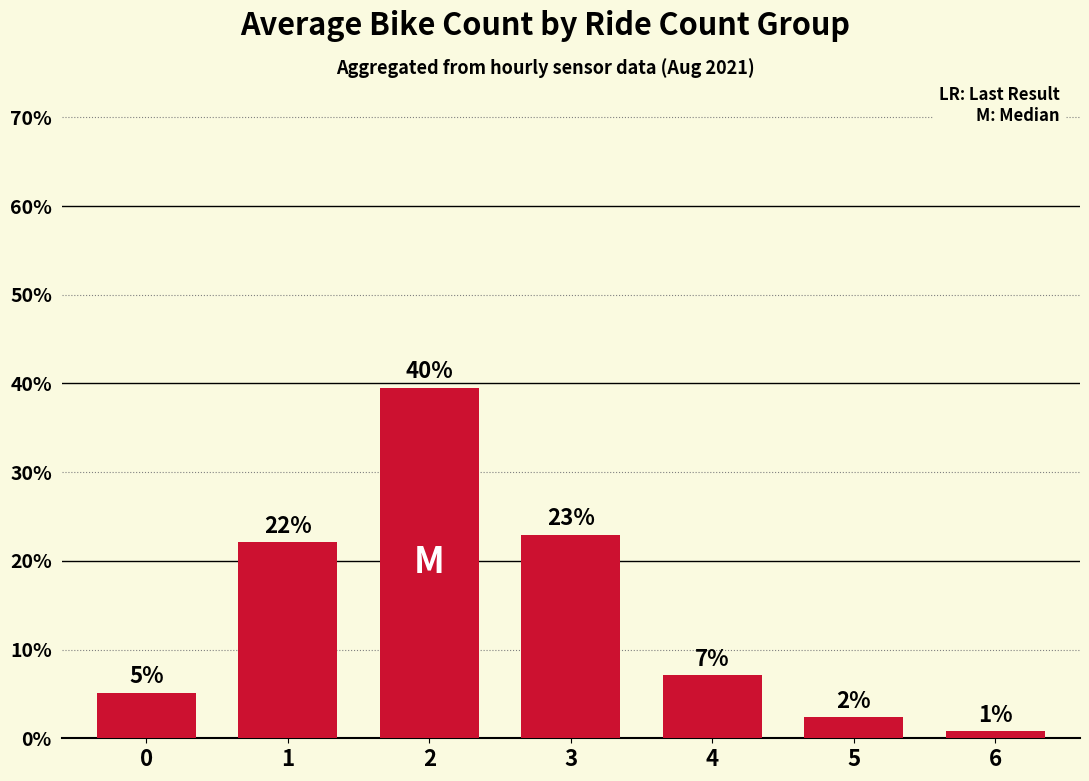

Where does the data first go above 7?

1